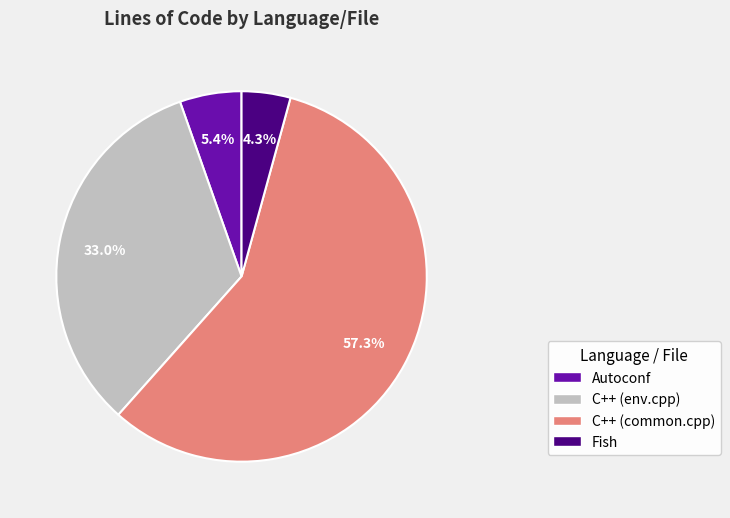

How much of the chart is everything except Autoconf?

94.6%